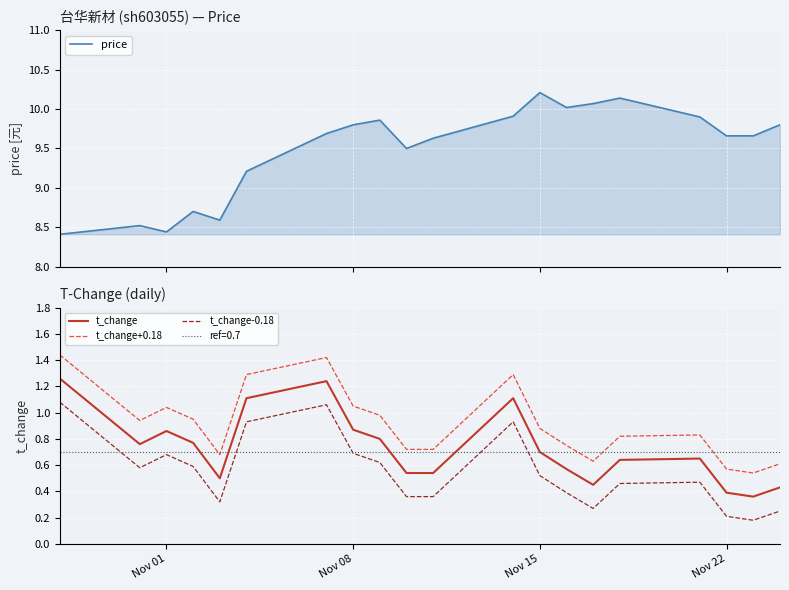

True or false: t_change-0.18 and t_change+0.18 intersect in this chart.

False